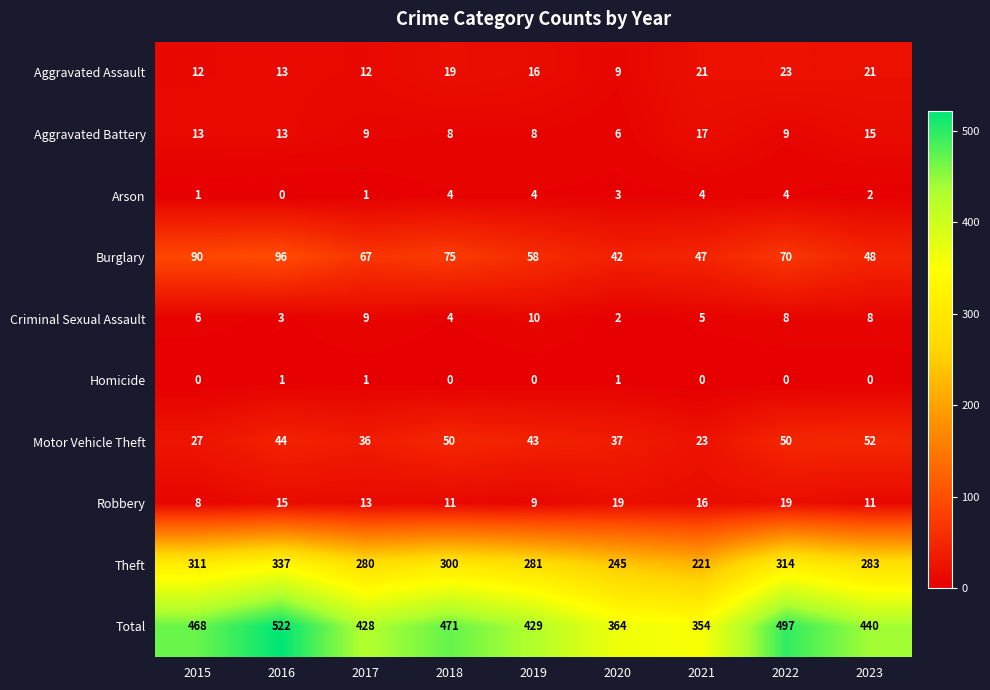

The value of Arson at 2023 is 1. True or false?

False